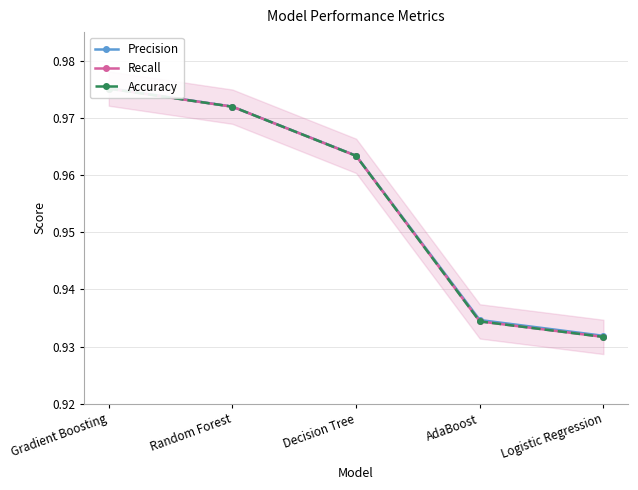

What is the sum of the Recall values at Decision Tree and Random Forest?

1.9